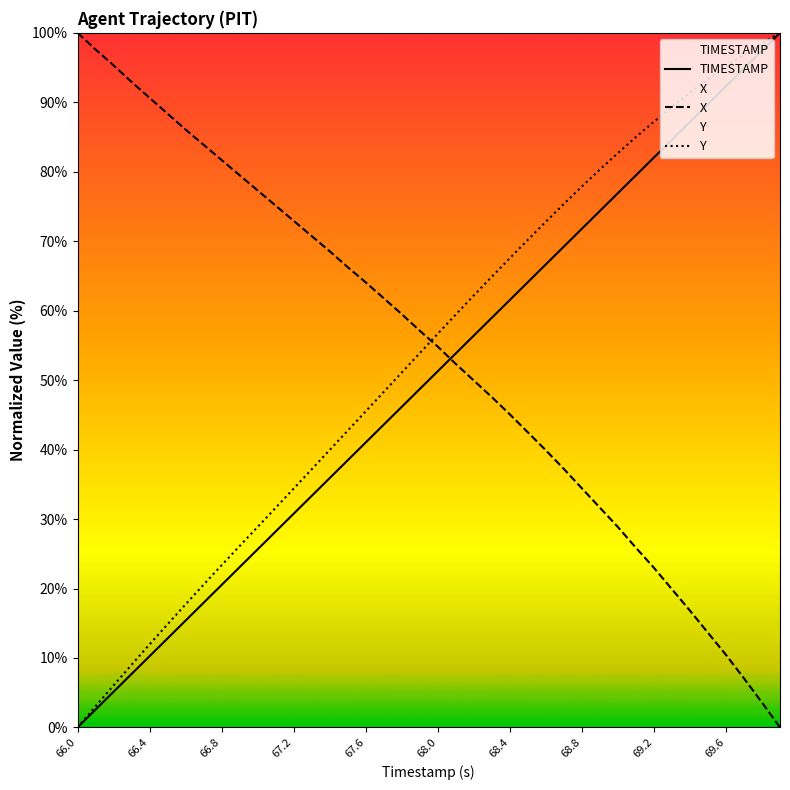

At which category is the sum across all series the highest?

69.9